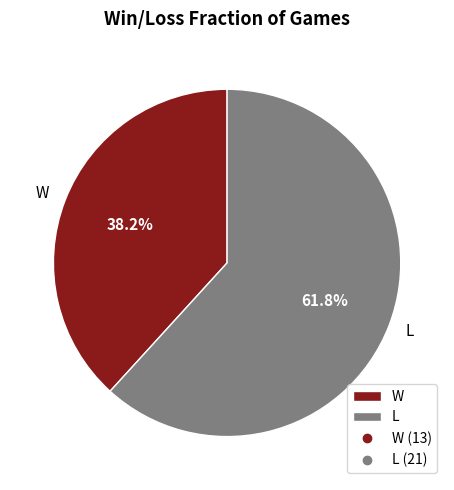

Which category has the smallest portion of the pie?

W